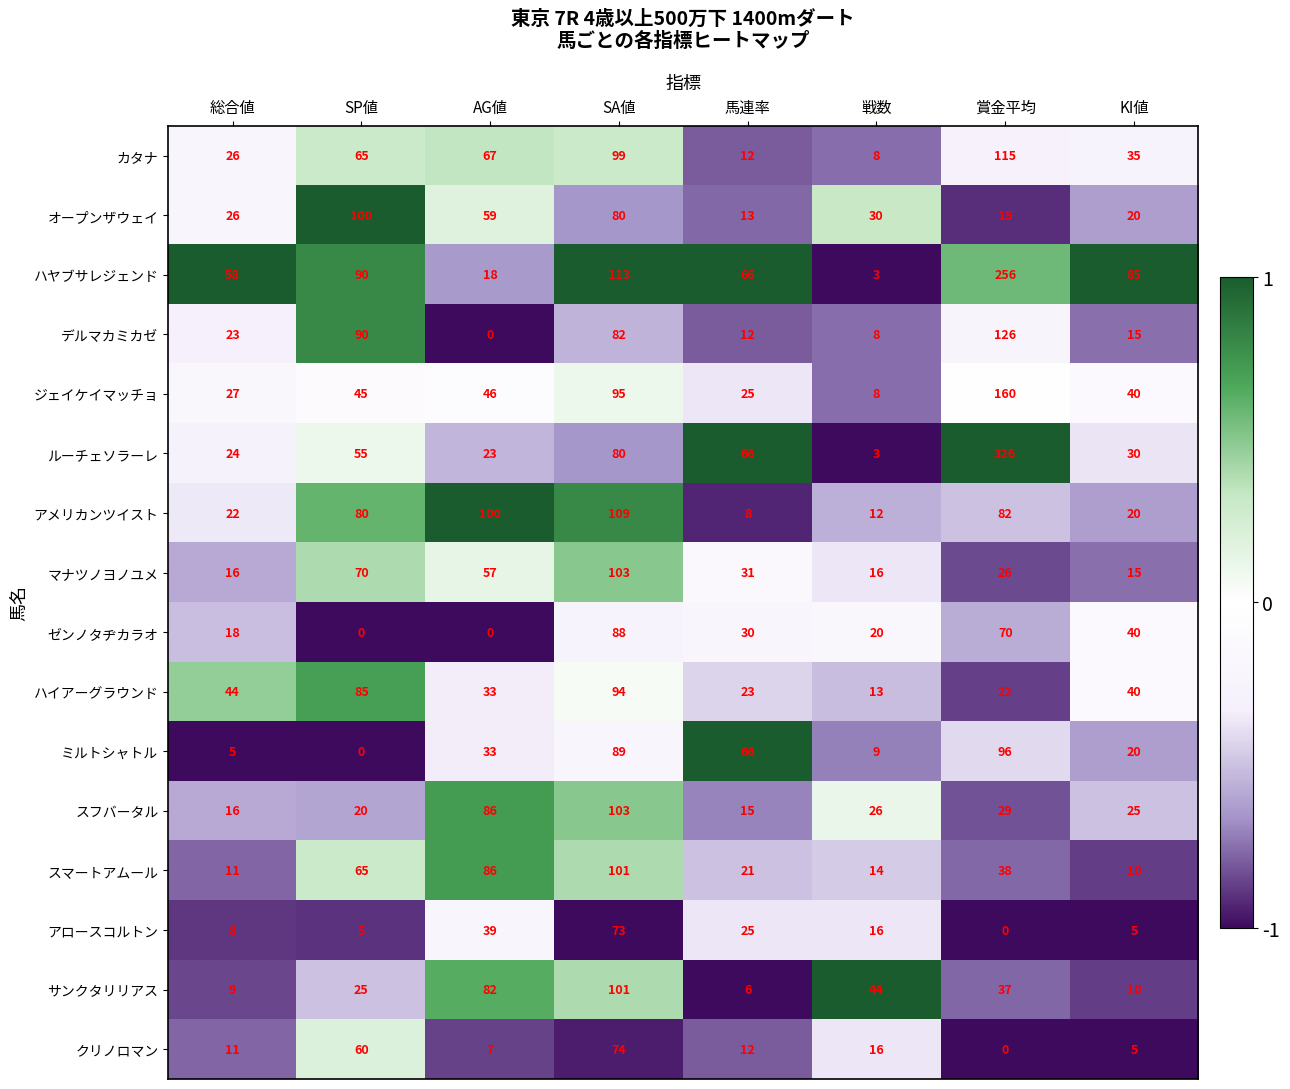

What is the difference between the second highest and second lowest values in the アロースコルトン series?

34